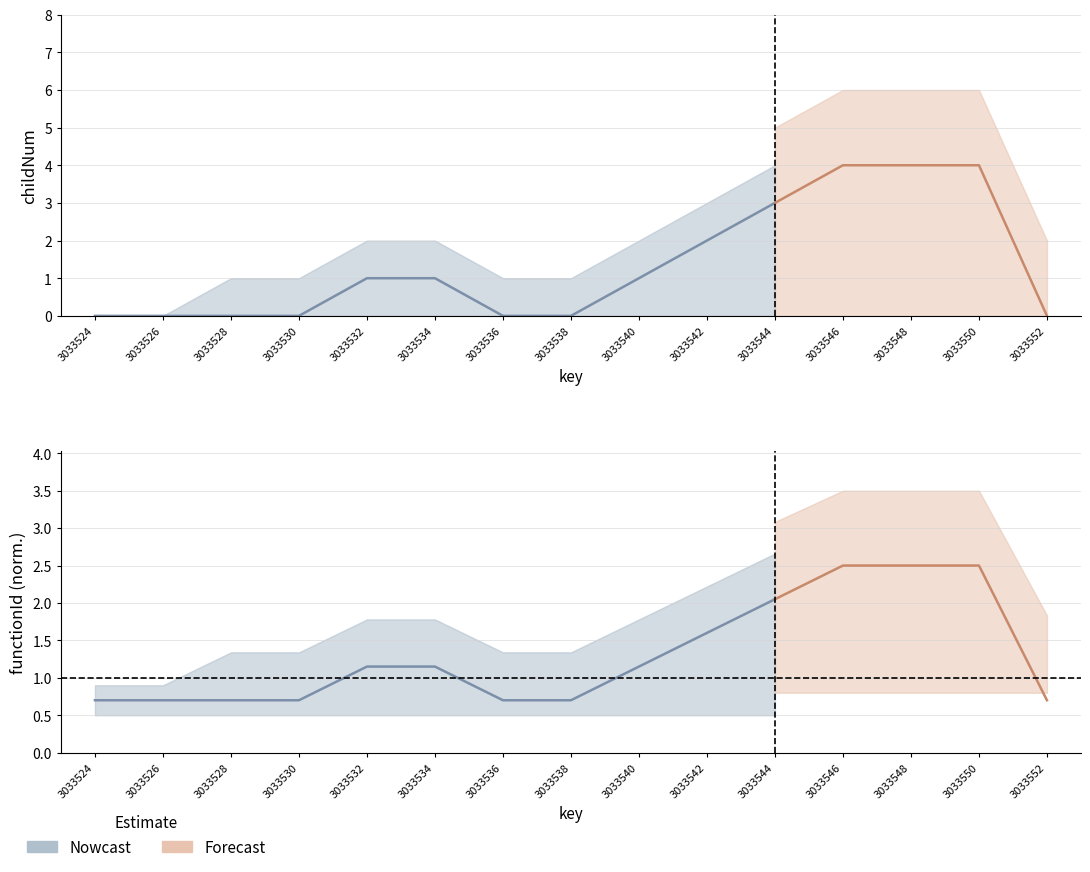

Where is functionId_scaled nearest to the value 0?

3033524